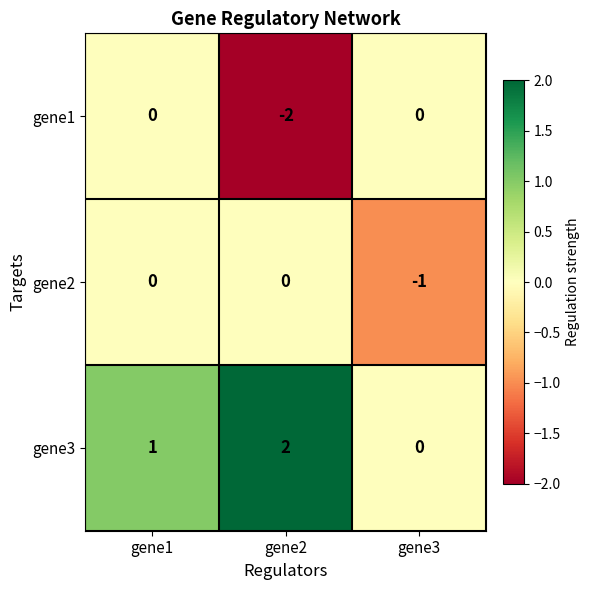

Which series has the largest total across all categories?

gene3